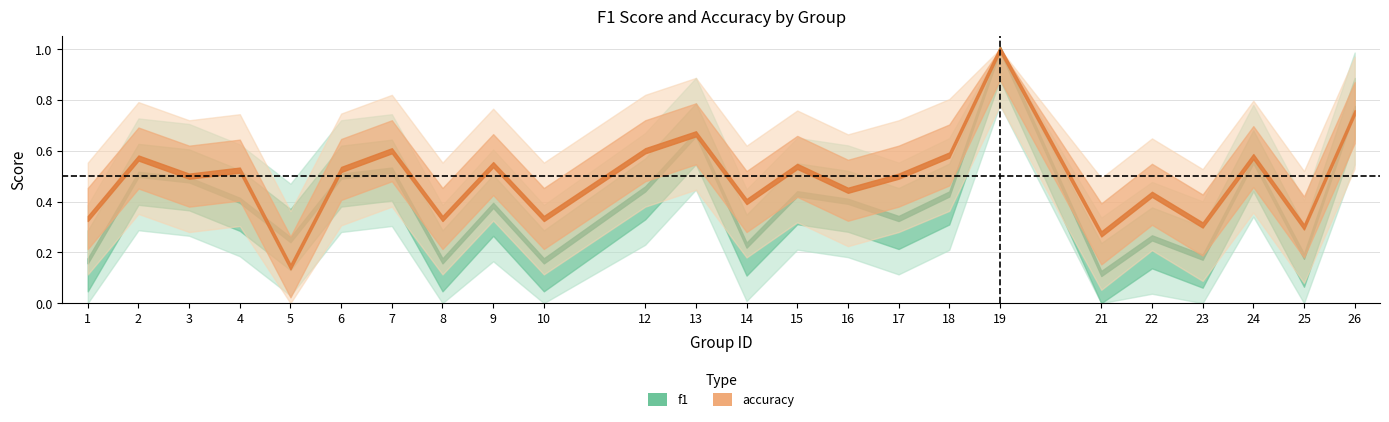

Does the chart display data point markers on the line(s)?

No